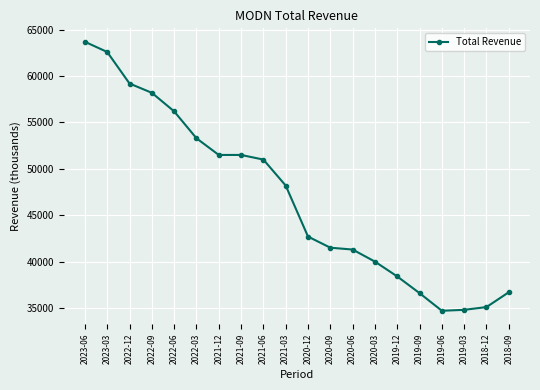

What is the smallest value displayed?

34700